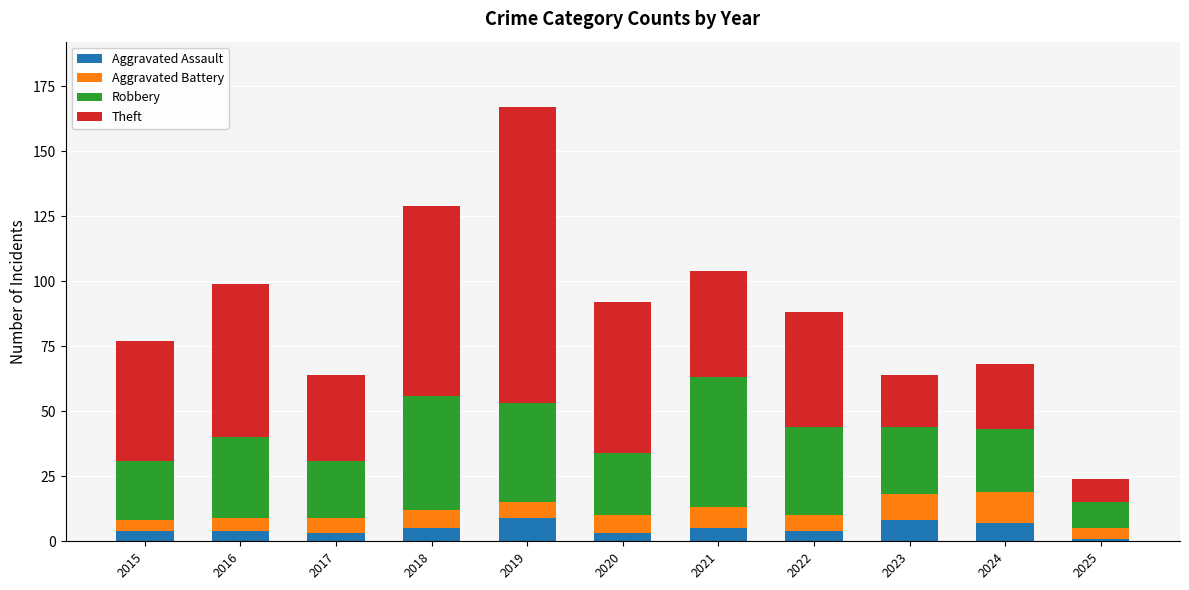

At which category is the sum across all series the highest?

2019